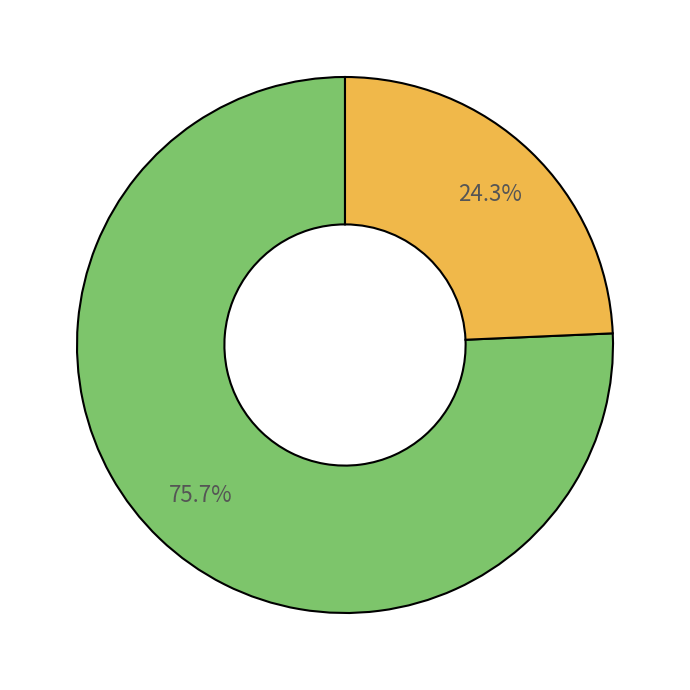

Is there any slice that represents more than half of the pie?

Yes